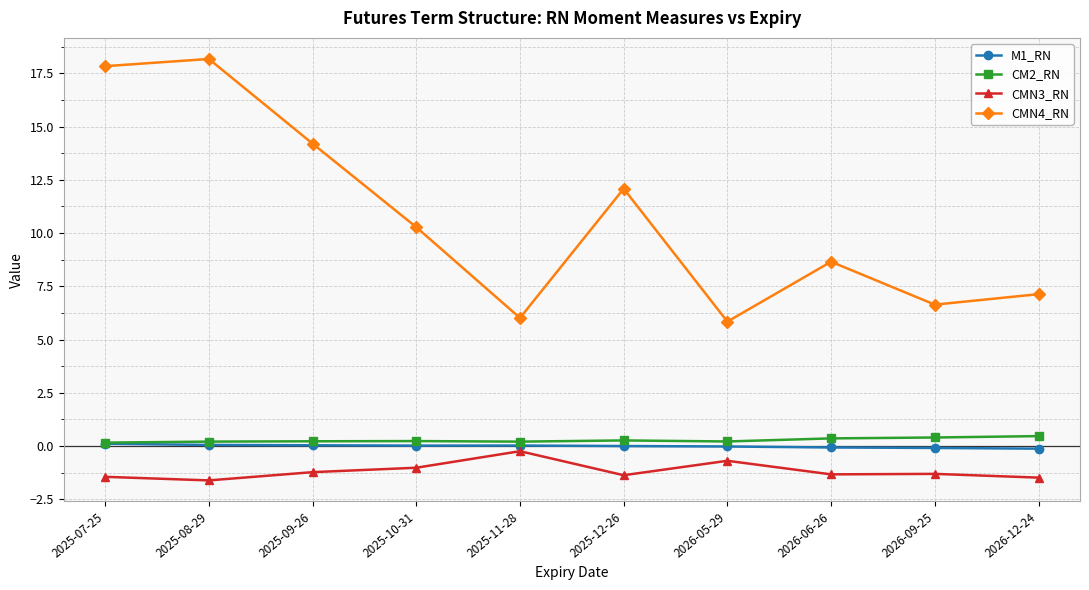

True or false: CM2_RN and CMN3_RN cross at least once.

False